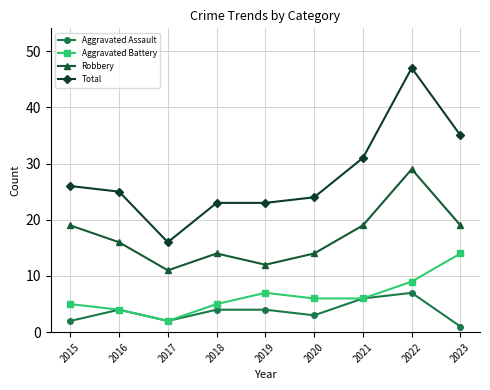

What are all the series names shown in the legend?

Aggravated Assault, Aggravated Battery, Robbery, Total